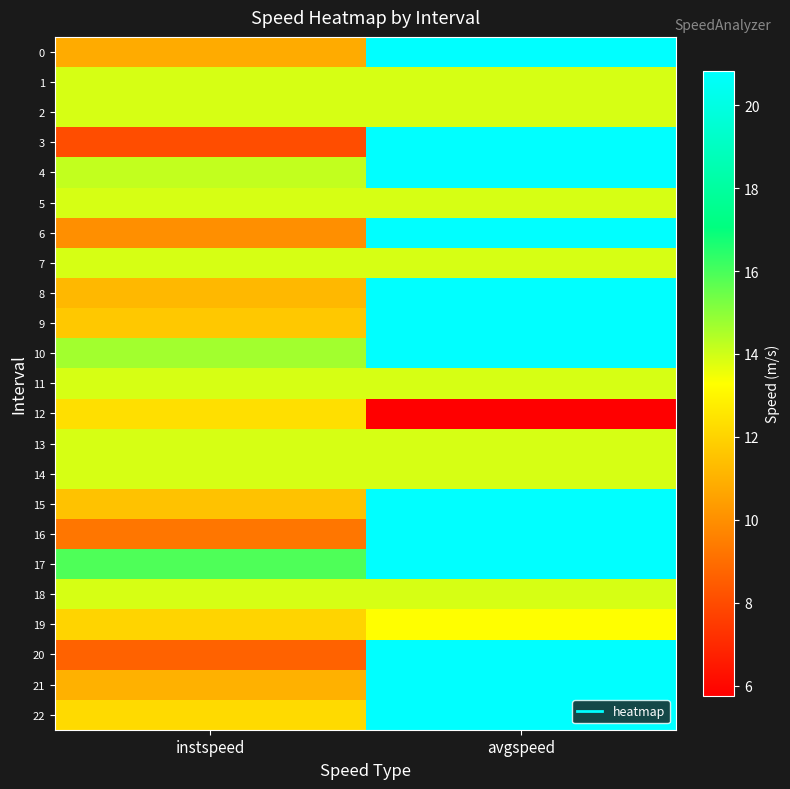

At which category is the sum across all series the highest?

avgspeed